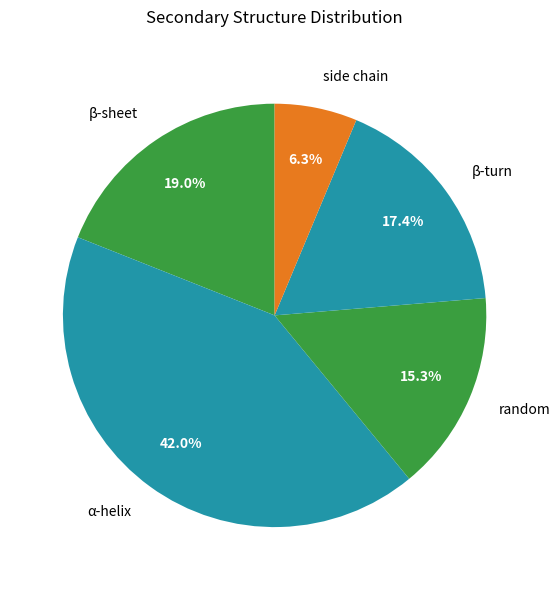

To the nearest percent, what is the average slice percentage?

20%